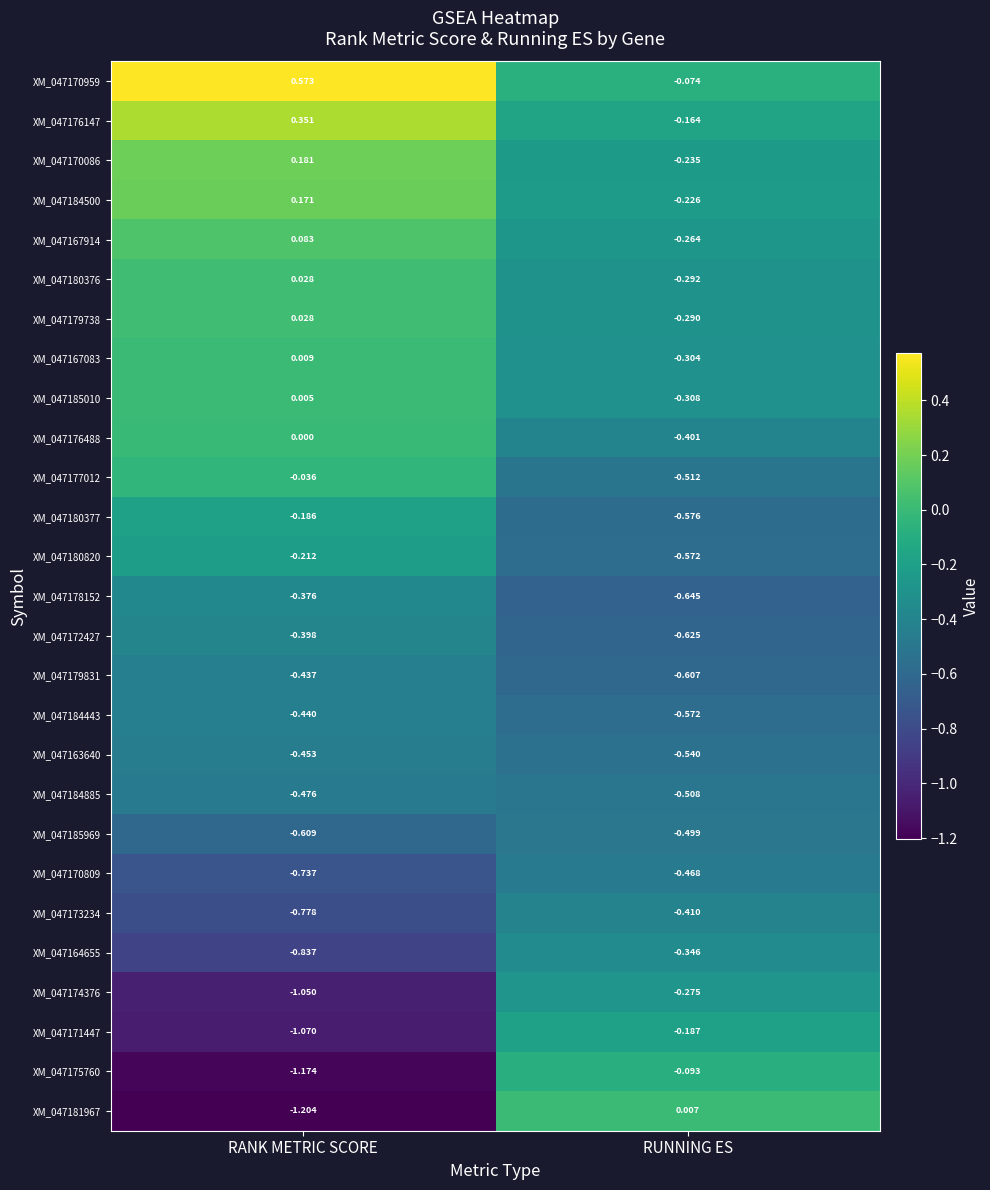

At which category is the sum across all series the highest?

RANK METRIC SCORE